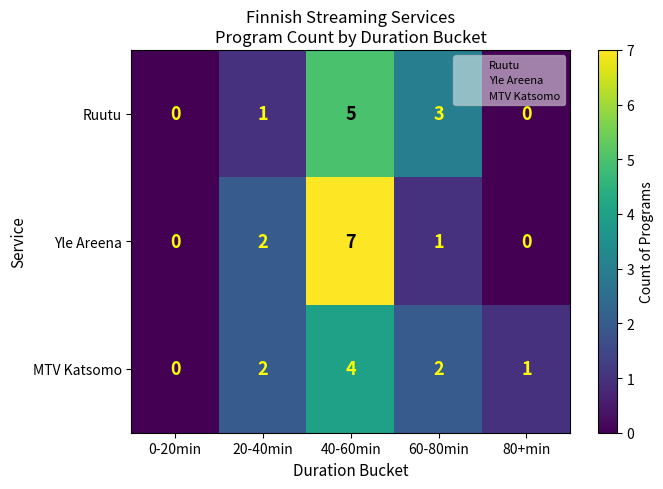

What is the difference between the MTV Katsomo values at 80+min and 40-60min?

3